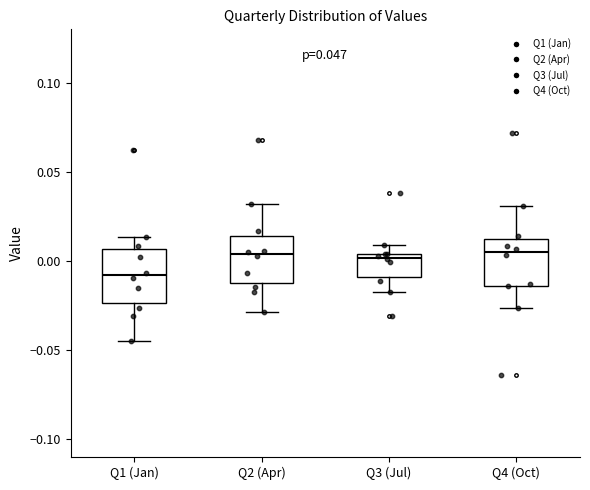

Which box has the lowest median line?

Q1 (Jan)